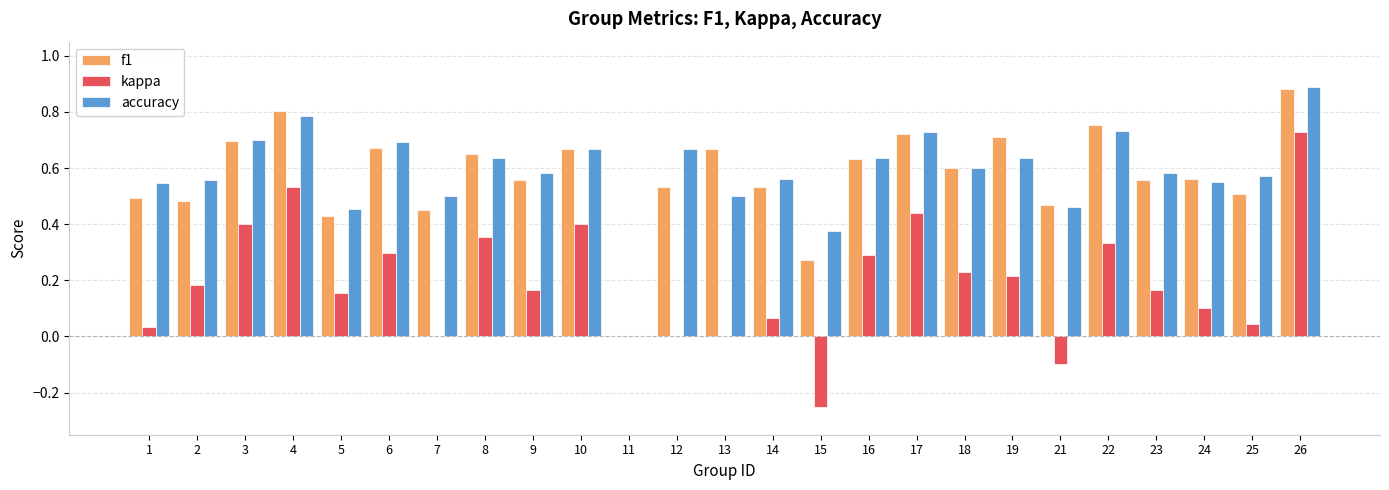

True or false: kappa has a value of 0.0 at 13.

True